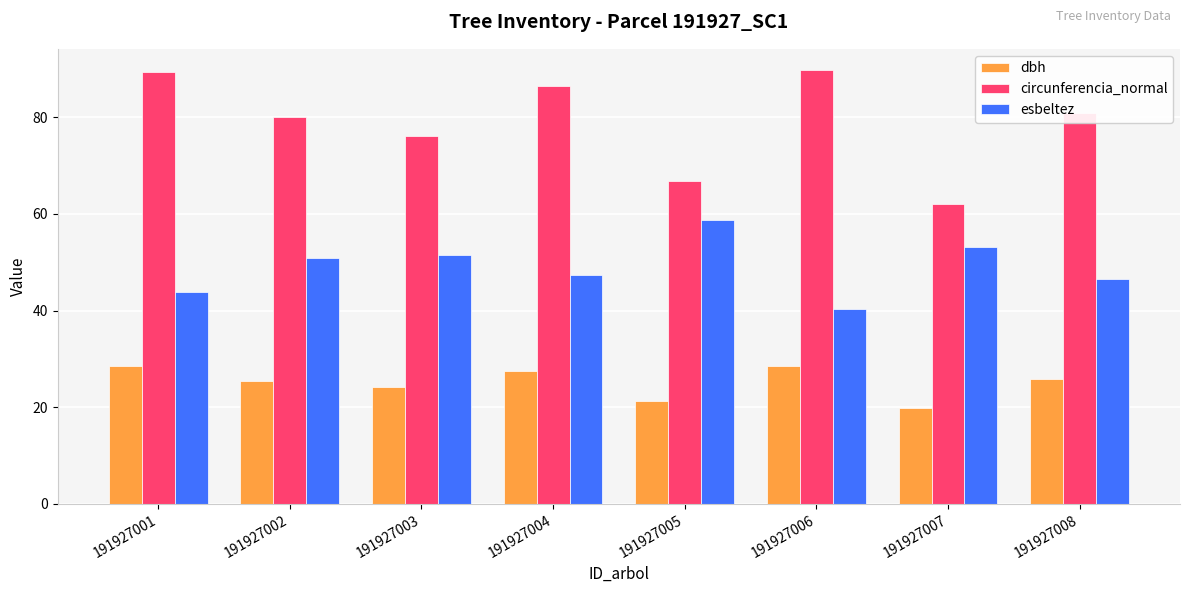

What is the difference between the highest and lowest values at 191927001?

60.9